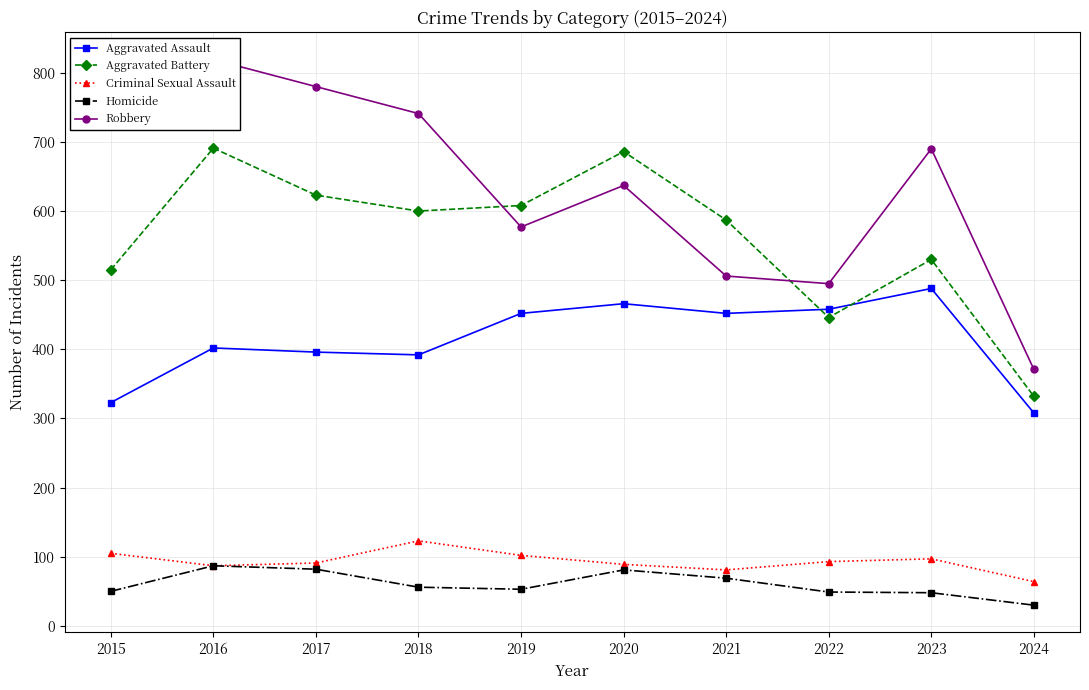

The value of Aggravated Battery at 2016 is 1062. True or false?

False